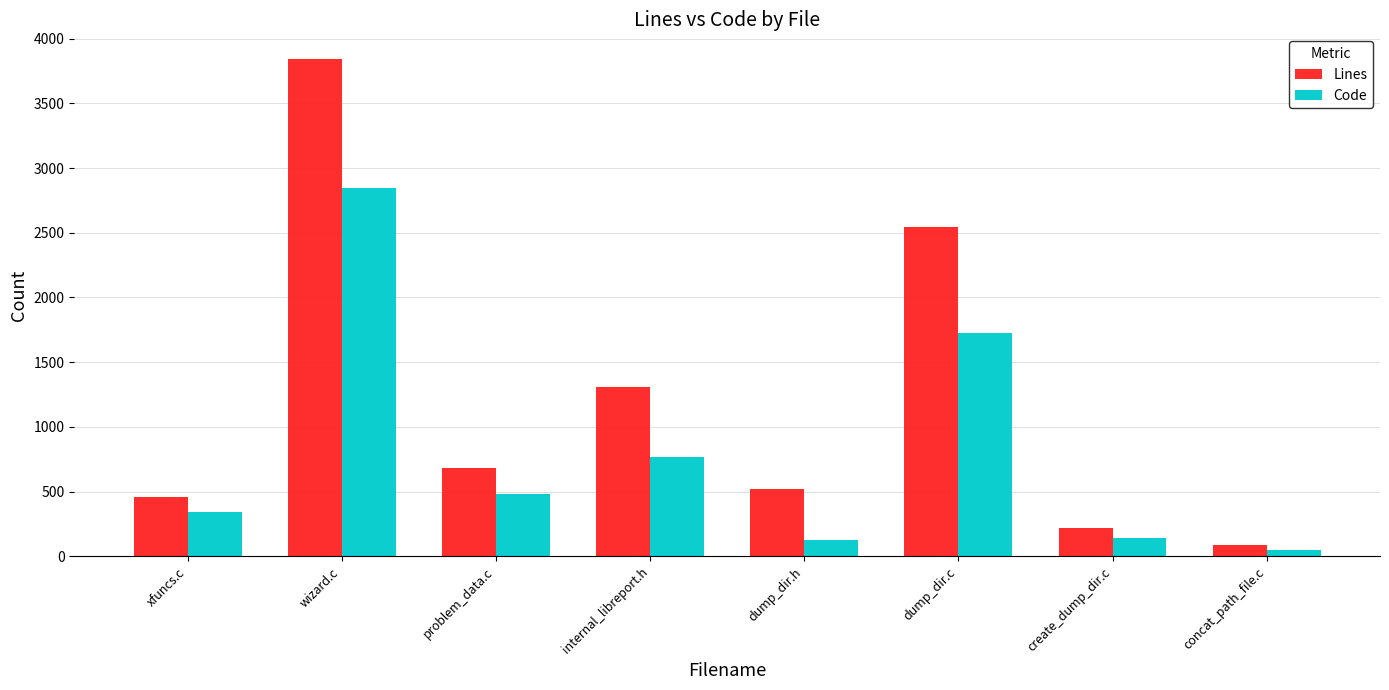

What is the total value across all series at wizard.c?

6686